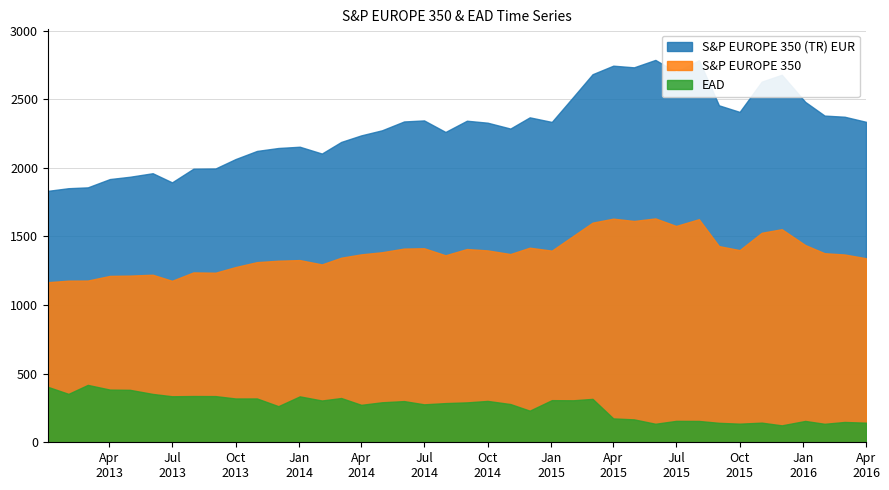

Reading left to right, extract all data points from this chart.

S&P EUROPE 350 (TR) EUR: 1831.5	1851.0	1857.1	1917.7	1934.4	1960.1	1893.5	1993.2	1994.8	2063.3	2122.5	2143.9	2153.1	2103.4	2188.1	2235.9	2272.8	2337.3	2344.9	2260.8	2342.7	2328.3	2285.6	2367.2	2333.8	2515.8	2681.5	2743.7	2731.6	2785.7	2697.2	2783.4	2454.9	2406.9	2627.2	2677.3	2479.9	2380.1	2371.7	2334.7
S&P EUROPE 350: 1166.2	1177.5	1178.2	1212.1	1214.3	1220.6	1176.4	1237.6	1235.4	1276.5	1312.4	1322.8	1327.4	1295.8	1344.7	1369.0	1384.5	1411.2	1413.6	1362.2	1408.0	1397.9	1371.3	1417.5	1396.2	1503.4	1600.1	1629.1	1612.4	1630.9	1576.0	1625.2	1429.3	1400.0	1526.3	1552.3	1436.8	1377.3	1368.1	1340.8
EAD: 404.2	352.7	418.0	383.8	382.1	352.2	335.3	336.9	336.4	319.1	319.2	263.0	334.5	304.4	322.4	272.8	291.3	300.0	276.5	285.3	290.7	301.3	278.6	230.3	307.0	305.9	316.1	173.9	166.9	134.9	155.9	155.4	141.7	135.6	143.0	123.3	155.5	134.6	148.0	142.8